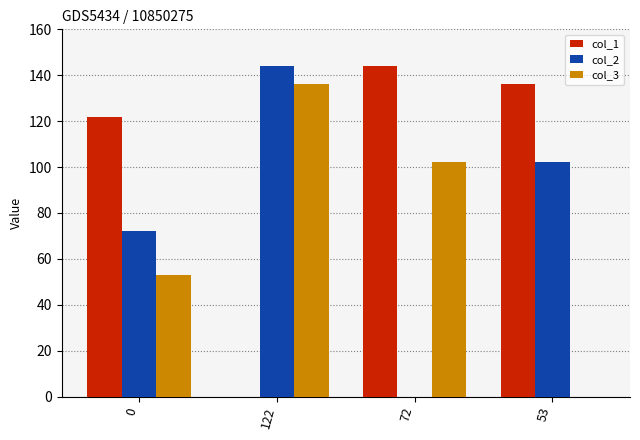

At which category is the sum across all series the highest?

122